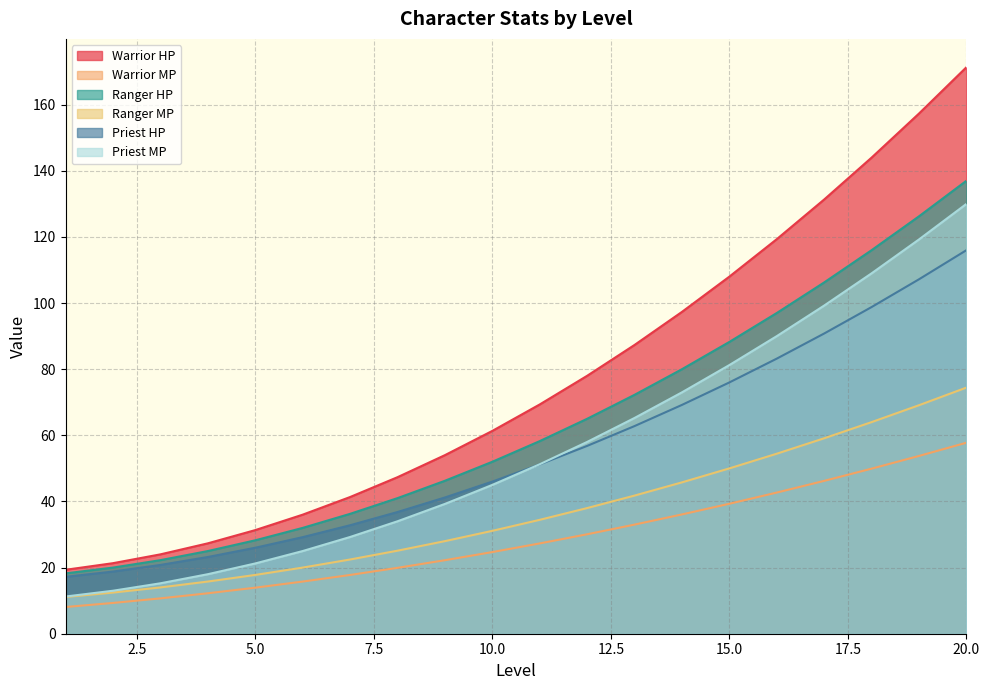

How many lines are shown in the chart?

6